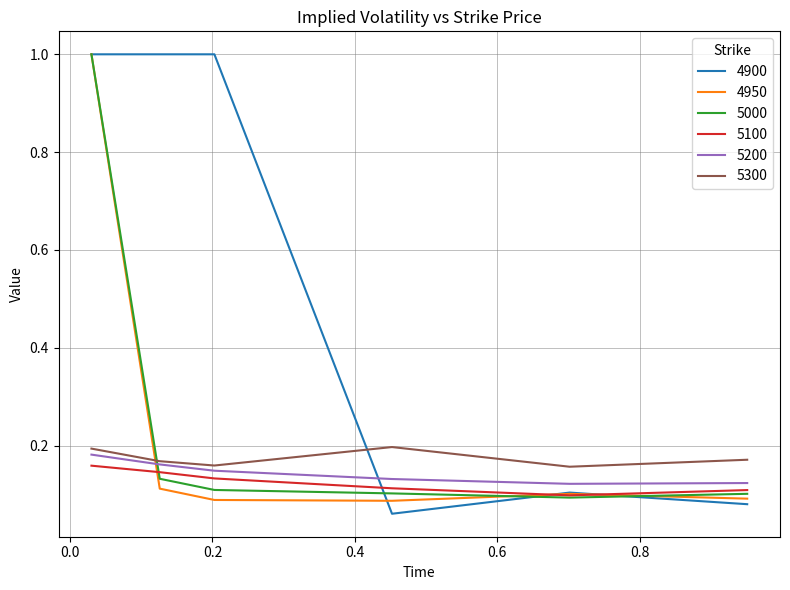

What is the greatest value displayed?

1.0